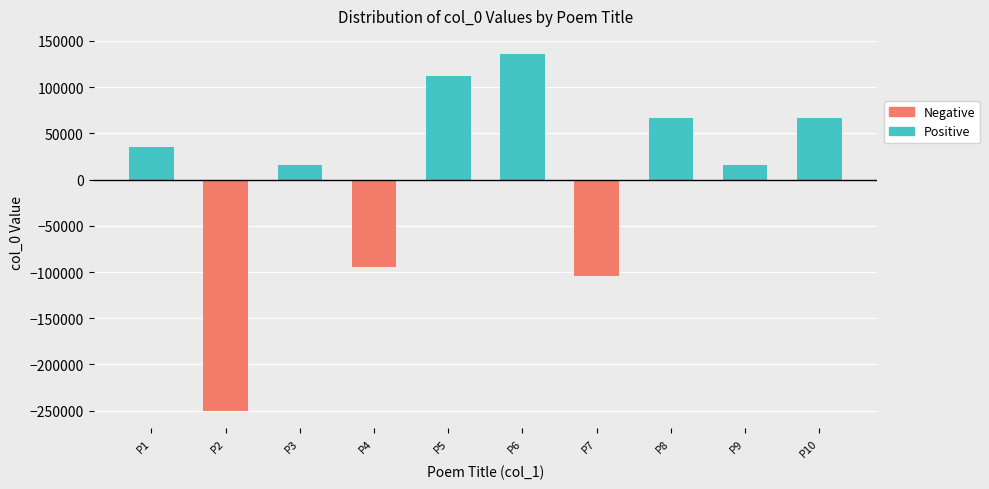

Reading right to left, what are all the values shown in this chart?

Positive: 66793.6	15562.6	66807.6	0.0	136203.6	112213.6	0.0	15561.6	0.0	35567.6
Negative: 0.0	0.0	0.0	-104314.4	0.0	0.0	-94484.4	0.0	-249911.4	0.0